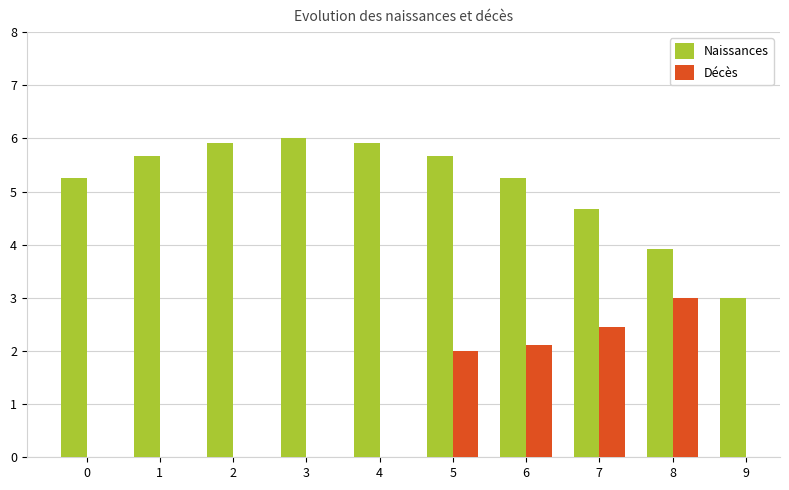

At which label does Naissances reach its peak?

3